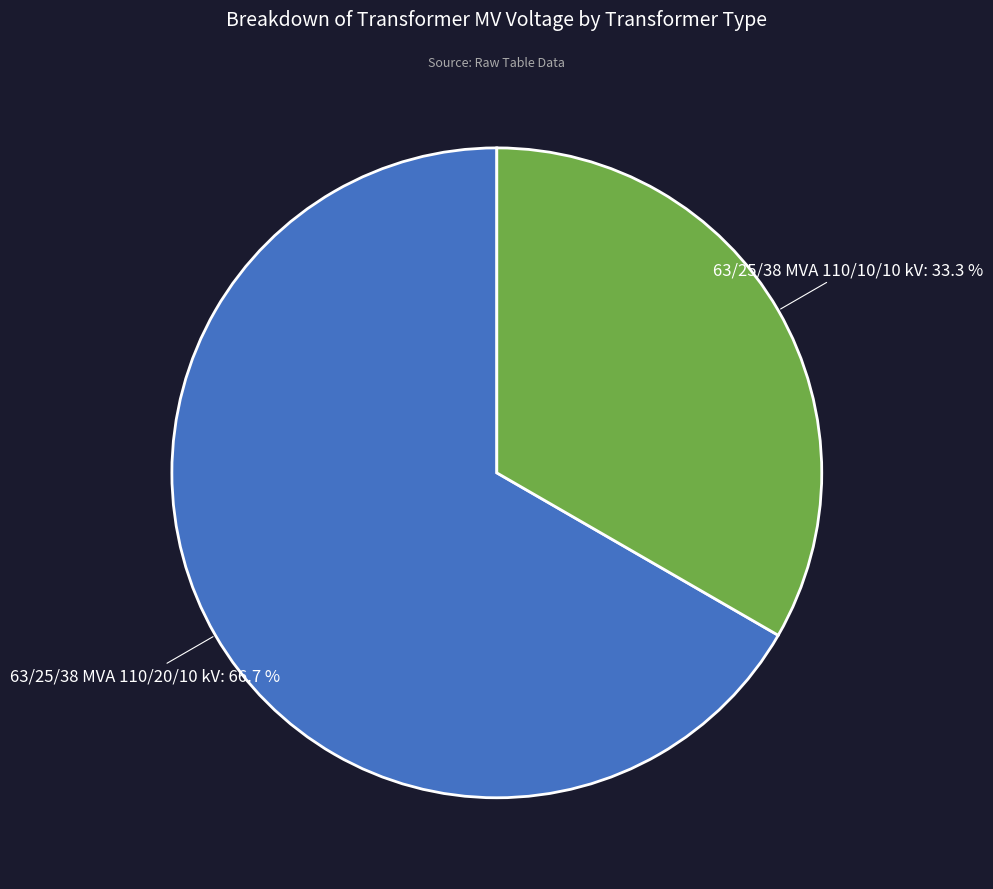

Is there a majority slice in this chart?

Yes